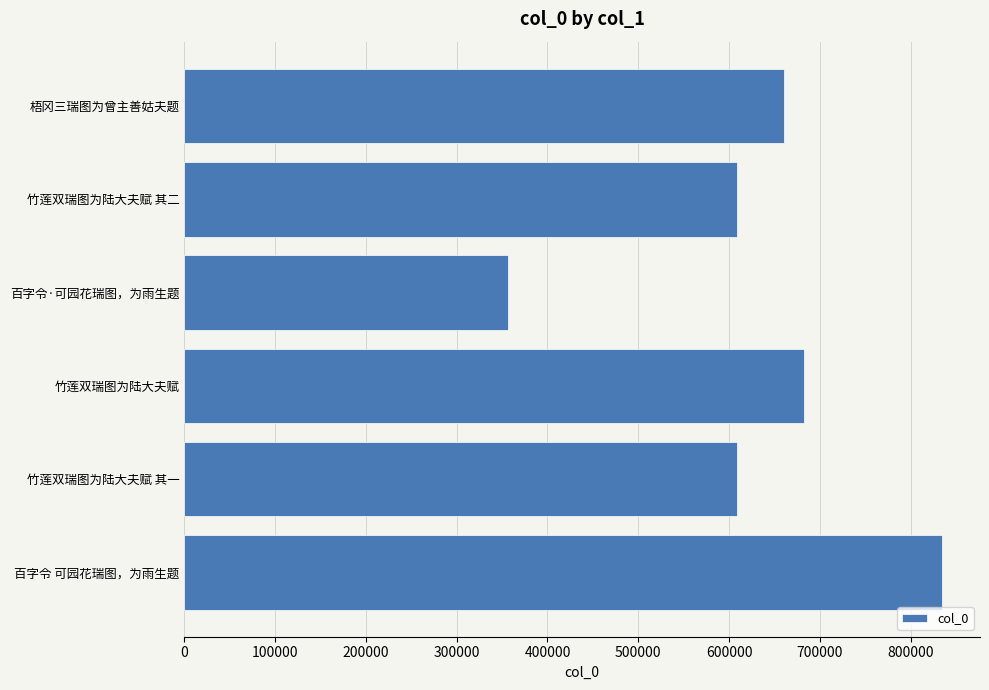

What is the approximate value at 百字令·可园花瑞图，为雨生题, to the nearest 10?

356760